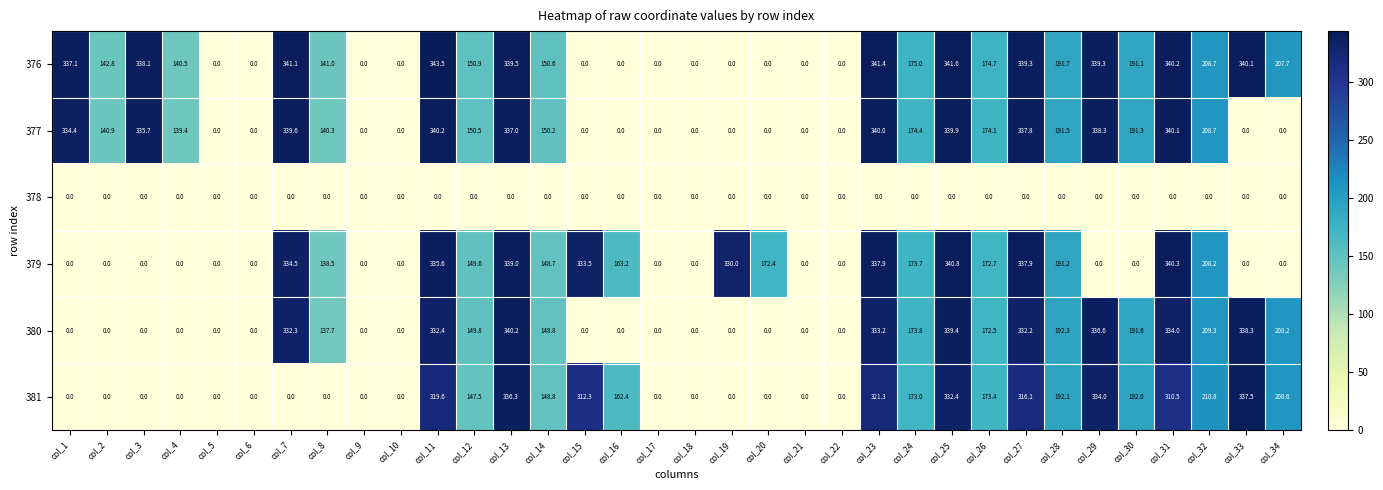

What is the spread (max minus min) of values at col_7?

341.1